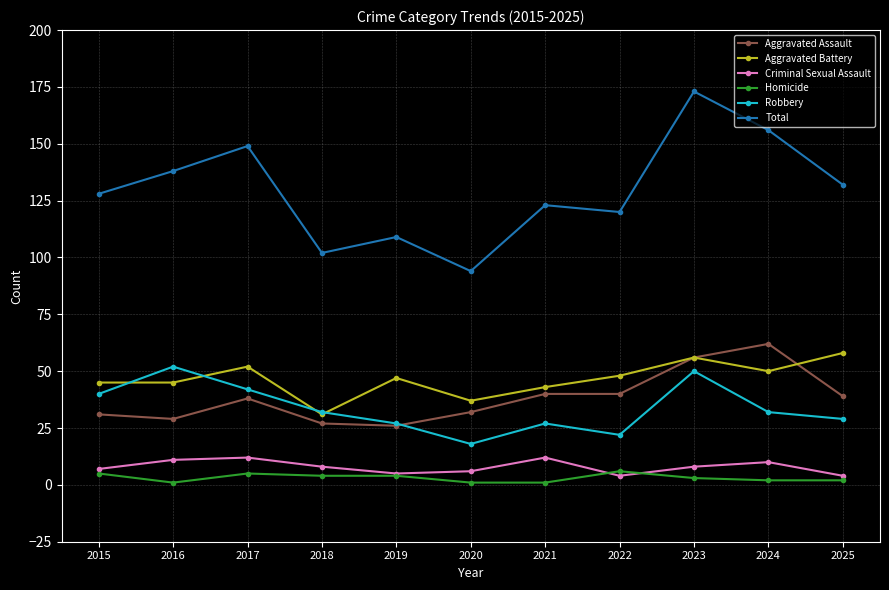

Read the Aggravated Battery value at 2016.

45